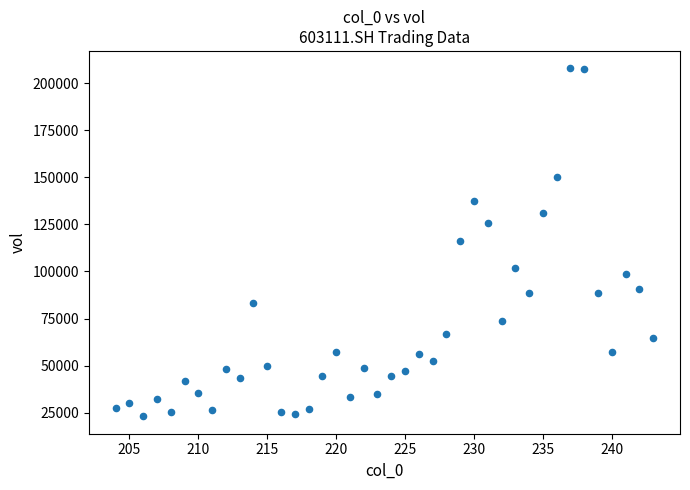

What is the range of Y values (max minus min)?

184664.4